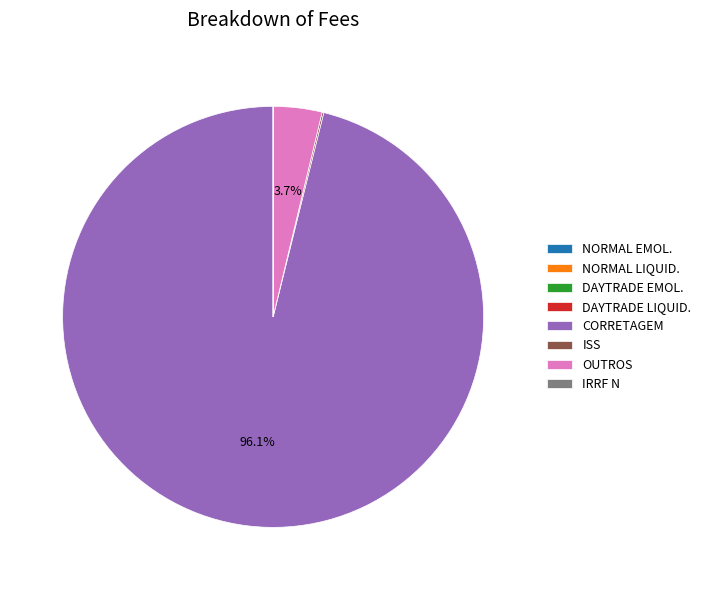

Which slice represents more than half of the pie?

CORRETAGEM